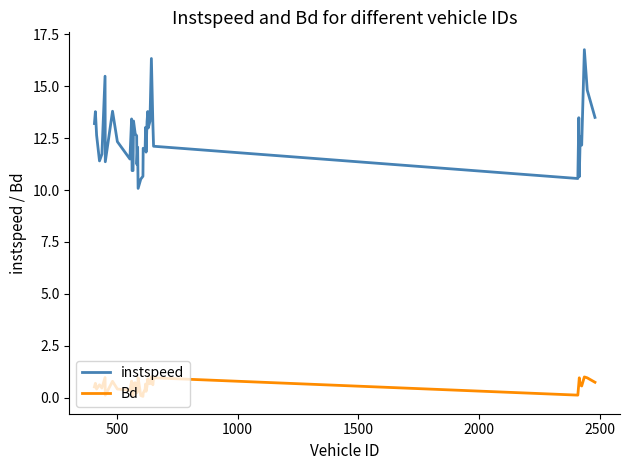

What is the sum of all Bd values?

22.8